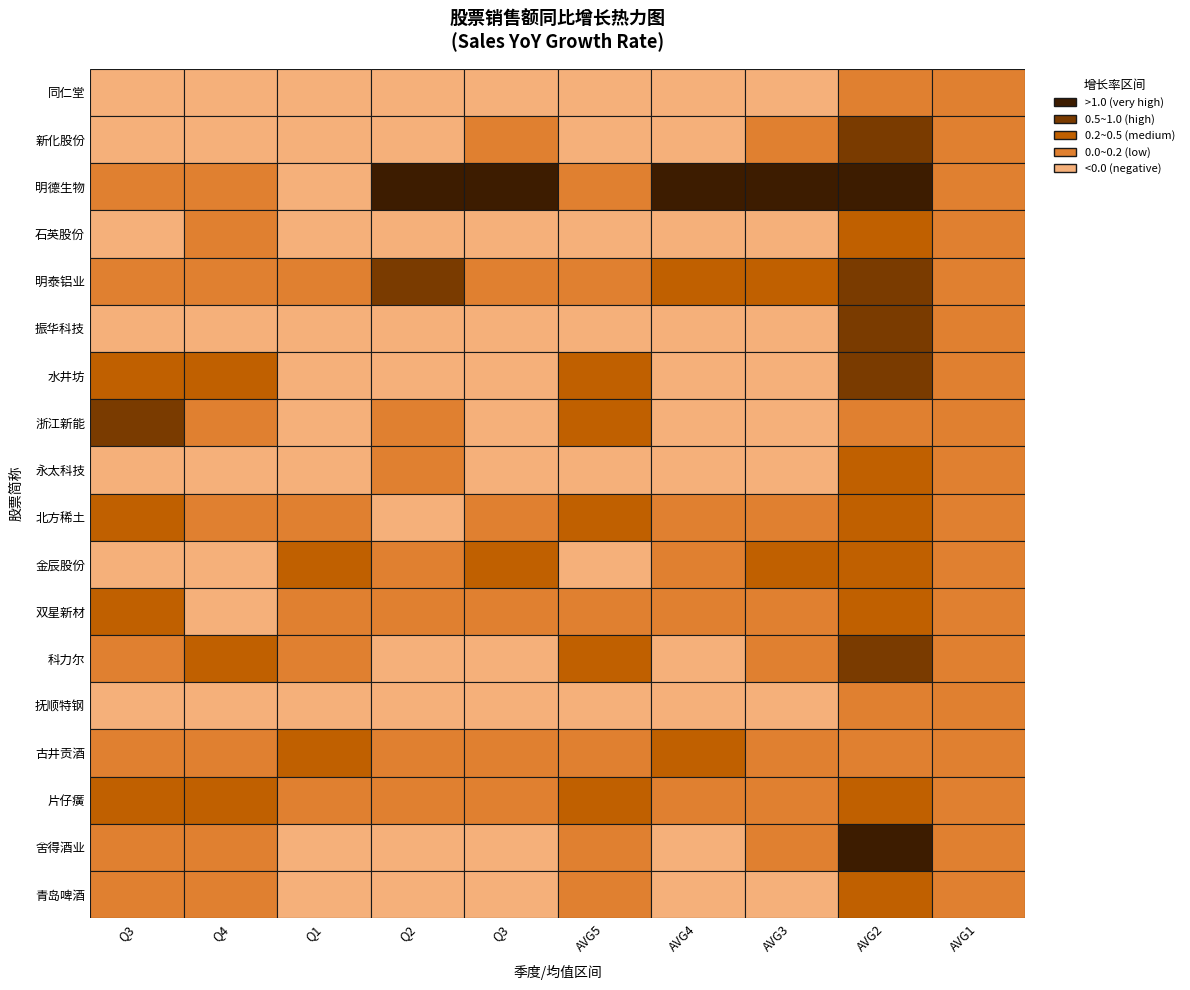

Reading left to right, extract all data points from this chart.

同仁堂: -0.0	-0.0	-0.0	-0.0	-0.0	-0.0	-0.0	-0.0	0.2	0.0
新化股份: -0.1	-0.2	-0.4	-0.0	0.1	-0.1	-0.2	0.2	0.6	0.0
明德生物: 0.1	0.1	-0.1	2.4	2.9	0.1	1.2	3.2	7.6	0.0
石英股份: -0.0	0.0	-0.0	-0.1	-0.1	-0.0	-0.1	-0.1	0.2	0.0
明泰铝业: 0.1	0.1	0.1	0.7	0.0	0.1	0.4	0.4	0.9	0.0
振华科技: -0.5	-0.3	-0.2	-0.2	-0.1	-0.4	-0.2	-0.1	0.8	0.0
水井坊: 0.3	0.3	-0.2	-0.5	-0.2	0.3	-0.4	-0.2	0.9	0.0
浙江新能: 0.7	0.0	-0.3	0.0	-0.0	0.4	-0.1	-0.0	0.0	0.0
永太科技: -0.2	-0.2	-0.1	0.0	-0.1	-0.1	-0.1	-0.1	0.2	0.0
北方稀土: 0.4	0.1	0.0	-0.0	0.2	0.2	0.1	0.1	0.5	0.0
金辰股份: -0.2	-0.2	0.2	0.2	0.5	-0.1	0.0	0.3	0.2	0.0
双星新材: 0.4	-0.1	0.1	0.2	0.1	0.2	0.0	0.1	0.2	0.0
科力尔: 0.2	0.2	0.0	-0.0	-0.0	0.2	-0.0	0.0	0.6	0.0
抚顺特钢: -0.0	-0.1	-0.3	-0.3	-0.3	-0.1	-0.3	-0.2	0.0	0.0
古井贡酒: 0.1	0.2	0.3	0.2	0.0	0.2	0.3	0.0	0.1	0.0
片仔癀: 0.3	0.2	0.1	0.0	0.1	0.3	0.1	0.1	0.2	0.0
舍得酒业: 0.0	0.1	-0.4	-0.2	-0.1	0.1	-0.3	0.0	1.5	0.0
青岛啤酒: 0.0	0.0	-0.3	-0.1	-0.0	0.0	-0.2	-0.0	0.3	0.0